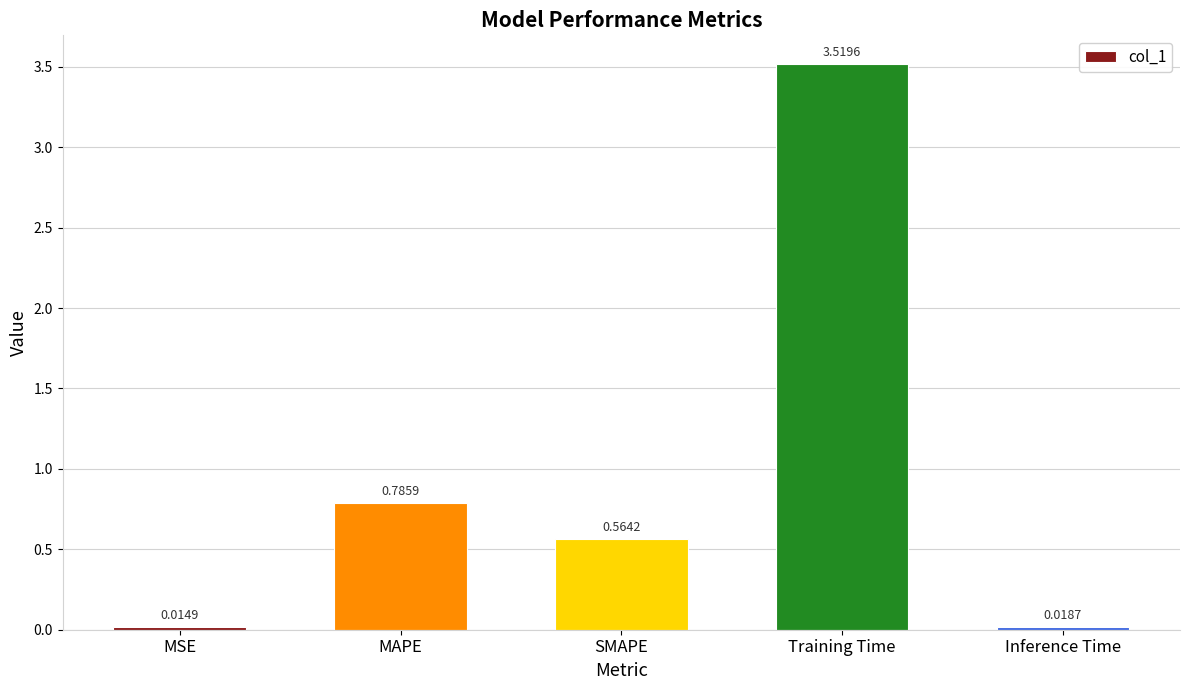

Are the bars grouped side by side (vs. stacked)?

No